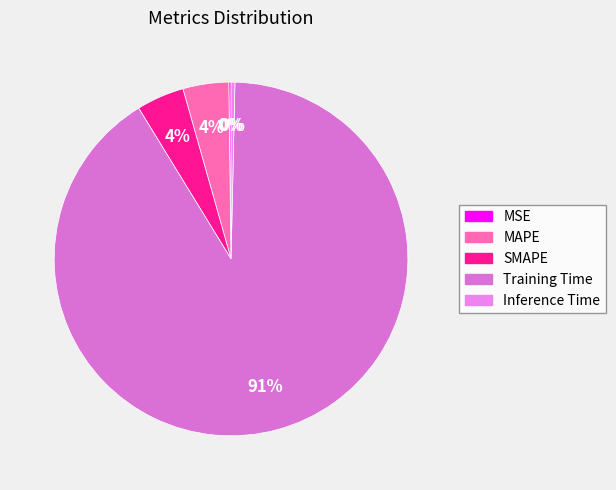

To the nearest percent, what is the difference between the Training Time and SMAPE slice percentages?

87%